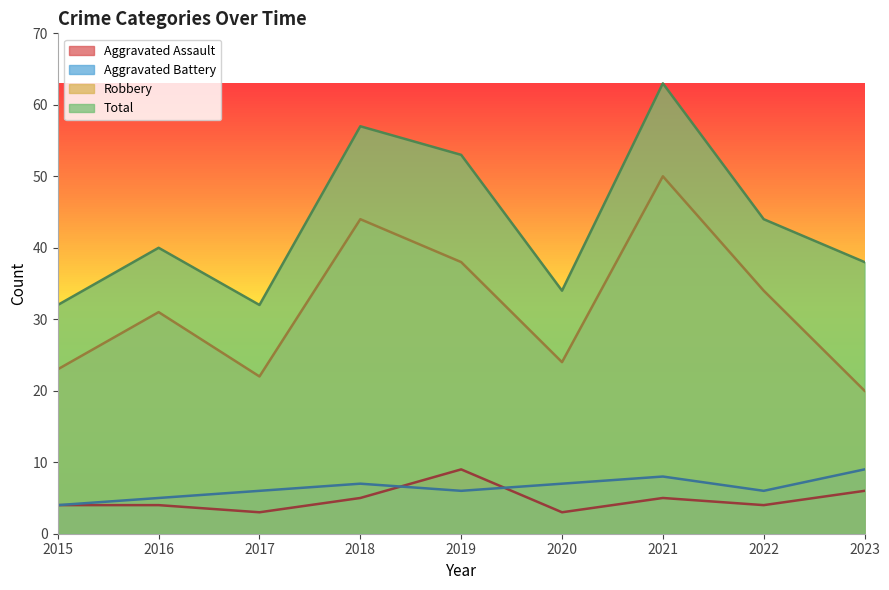

True or false: Aggravated Assault and Total cross at least once.

False